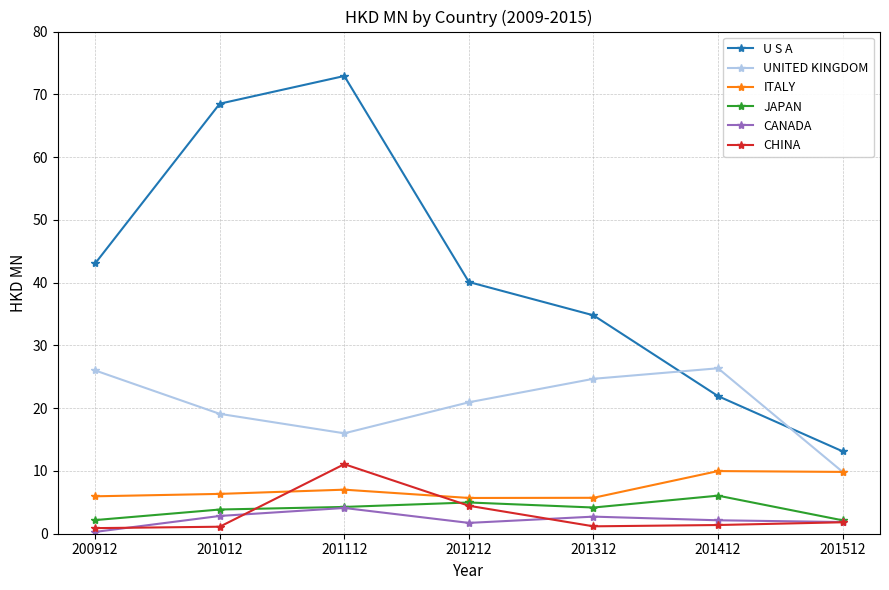

What is the difference between the highest and lowest values at 201112?

68.8